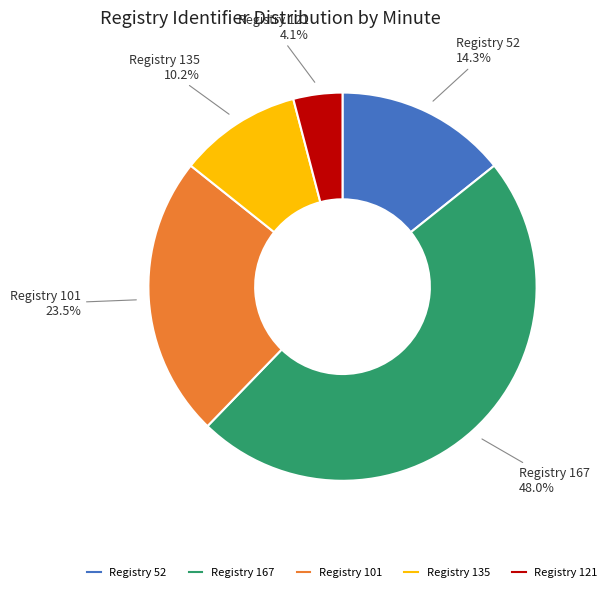

Is there any slice that represents more than half of the pie?

No